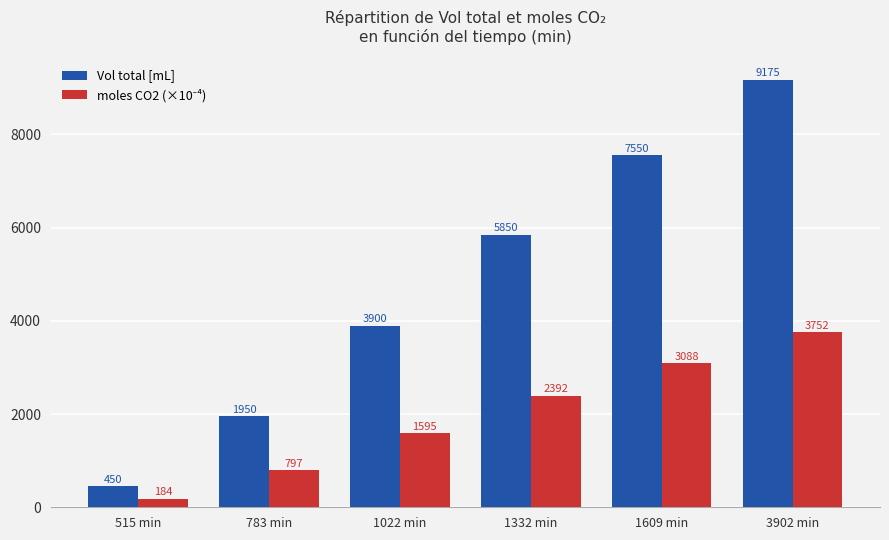

What is the difference between the maximum and minimum values in the Vol total [mL] series?

8725